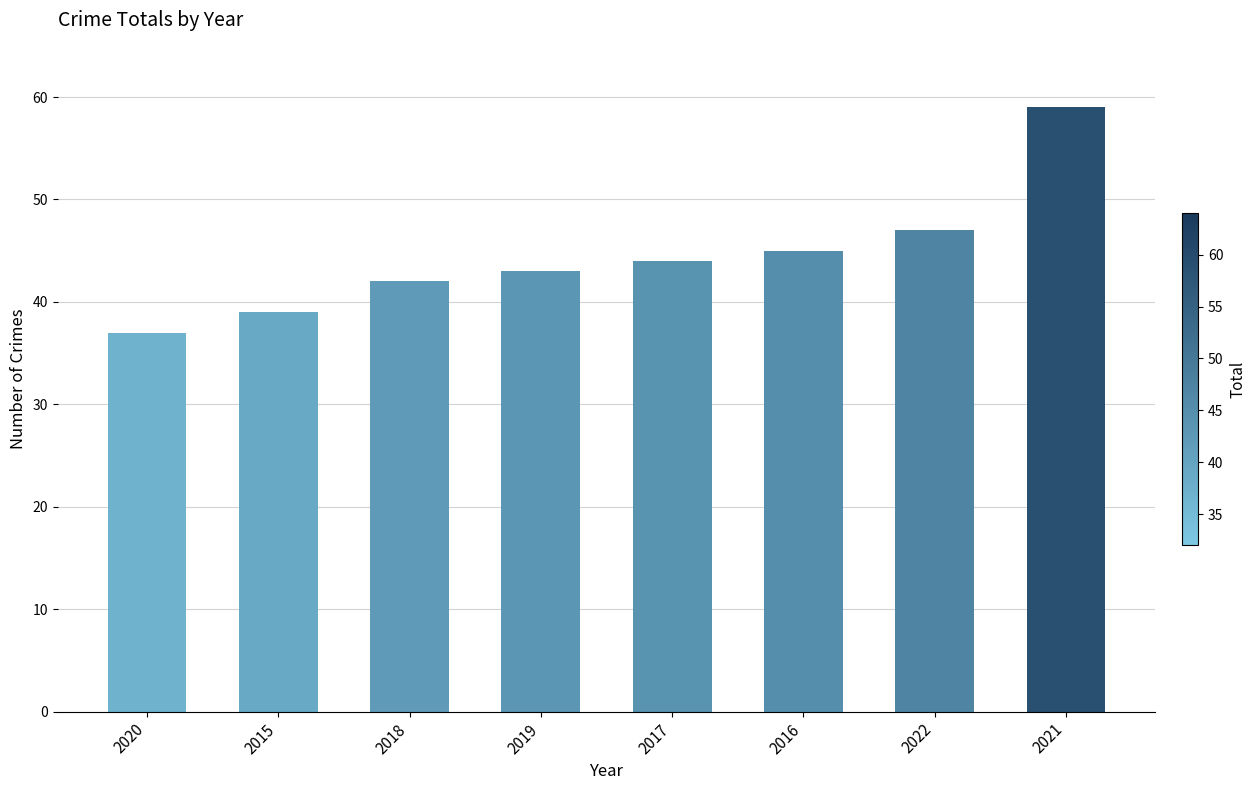

Are the bars grouped side by side (vs. stacked)?

No